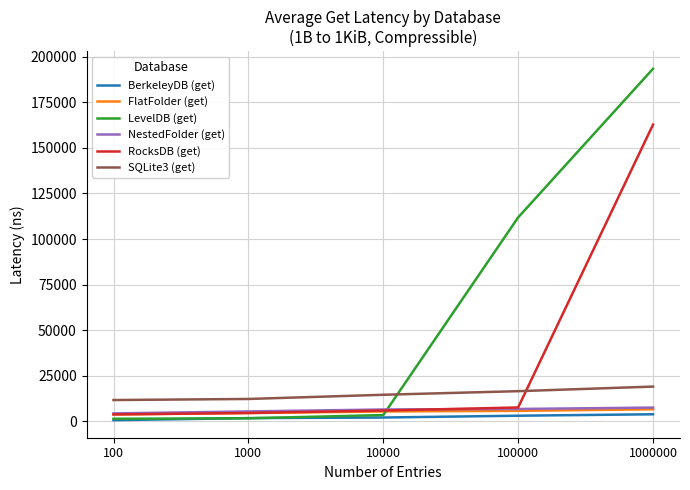

How many lines are shown in the chart?

6